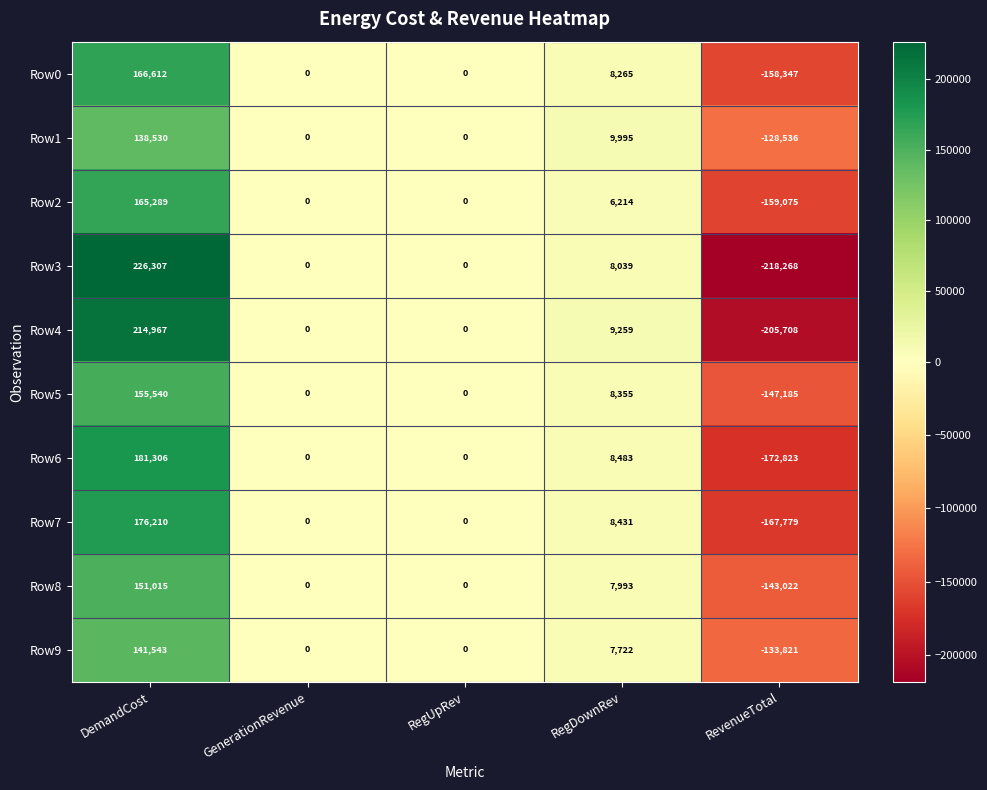

How many distinct data groups are displayed?

10